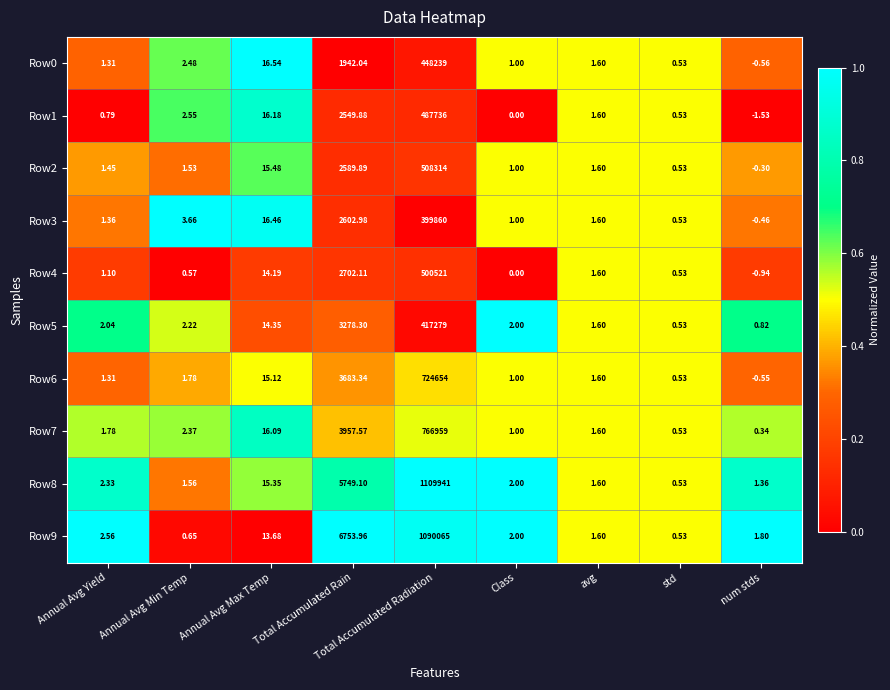

Rank the categories by Row7 value from highest to lowest.

Total Accumulated Radiation, Total Accumulated Rain, Annual Avg Max Temp, Annual Avg Min Temp, Annual Avg Yield, avg, Class, std, num stds